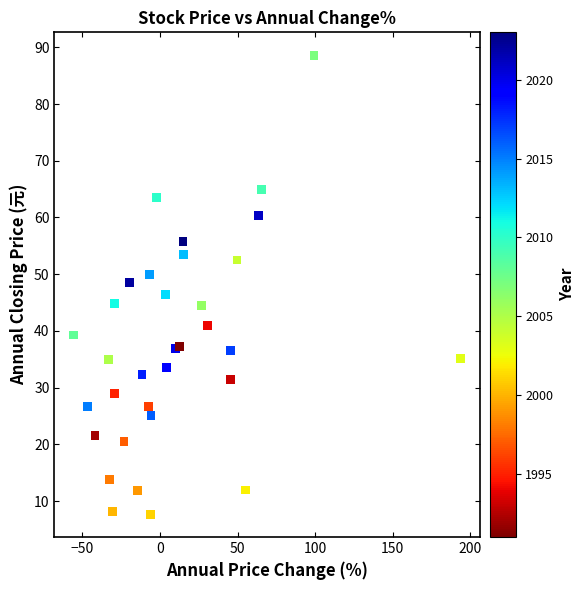

What is the range of X values (max minus min)?

249.6